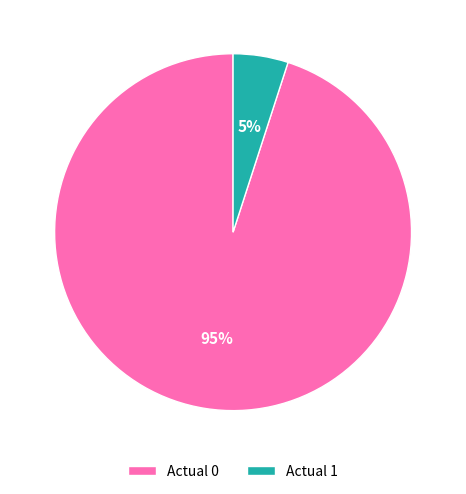

Does Actual 0 represent more than half of the total?

Yes